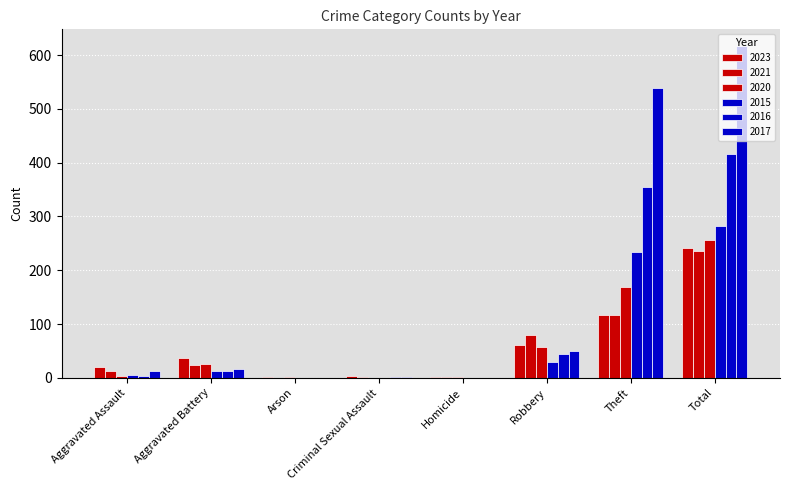

How many categories are shown in the chart?

8